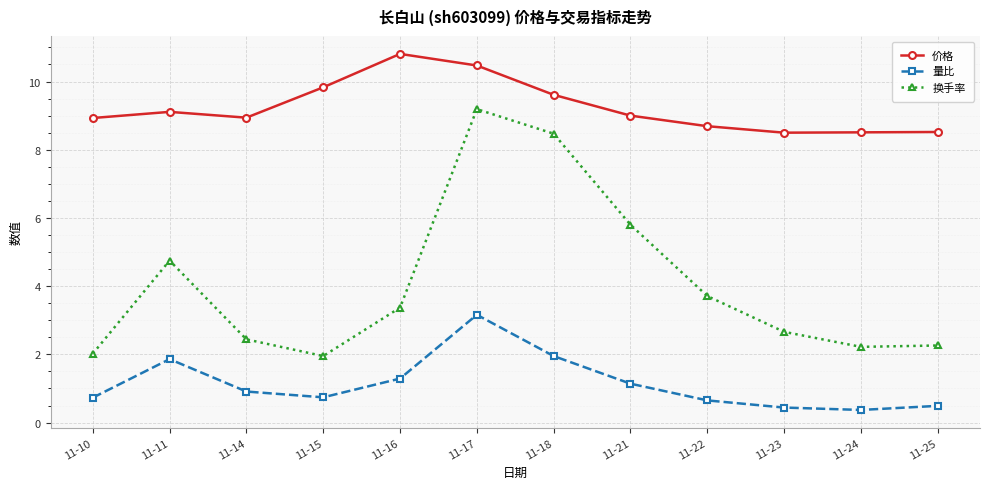

How many interior local valleys does the 价格 series have?

2